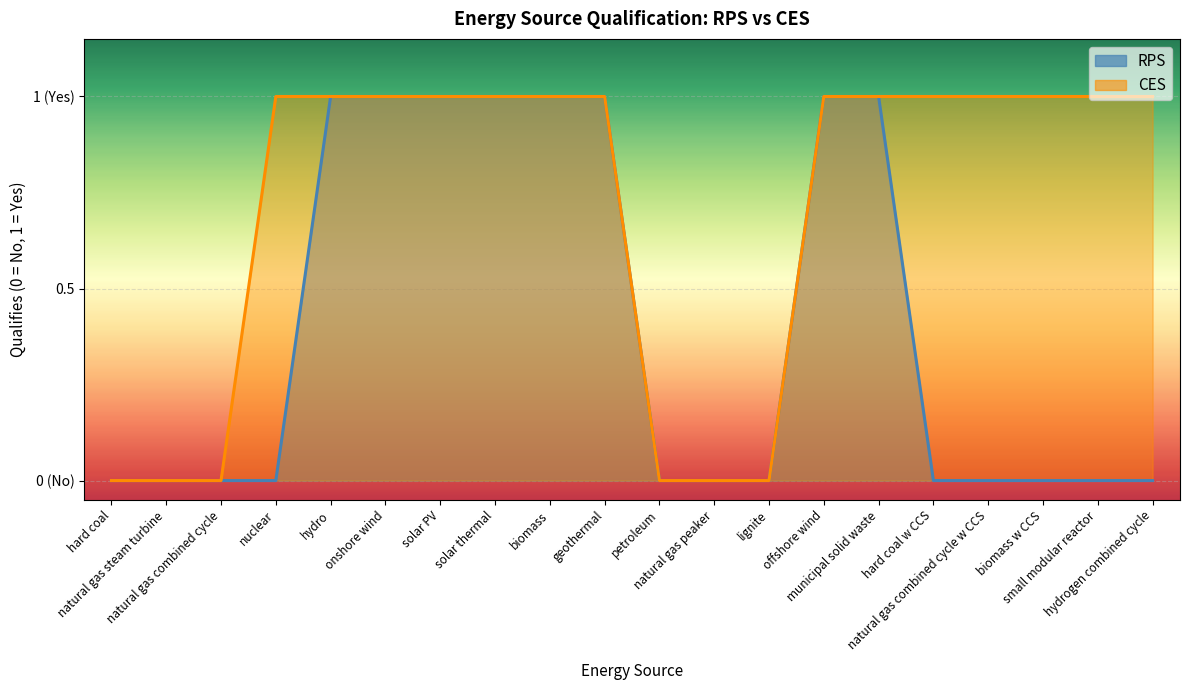

Which series has the largest total across all categories?

CES